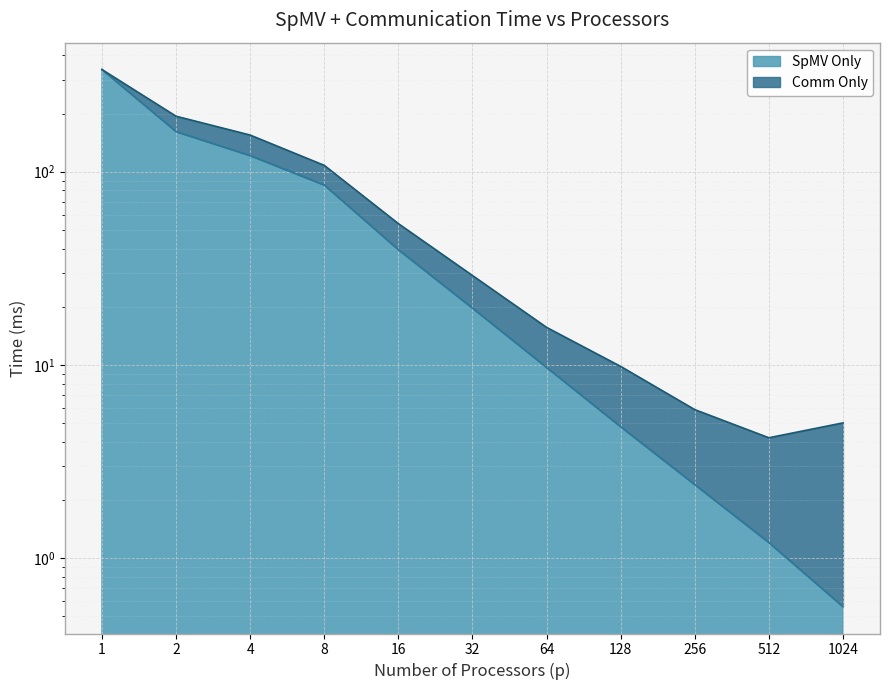

What is the maximum value shown in the chart?

338.3